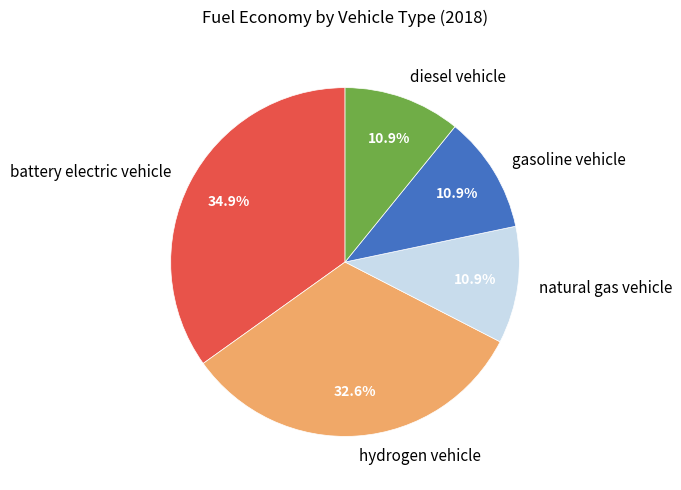

Is the sum of natural gas vehicle and battery electric vehicle greater than half?

No